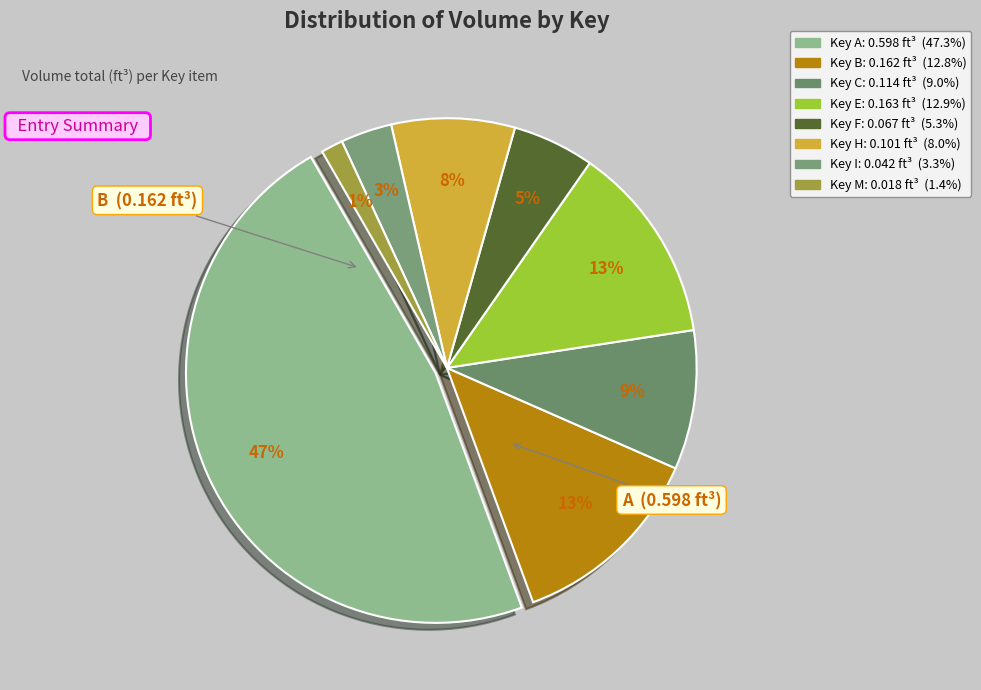

Which slice is the largest?

A